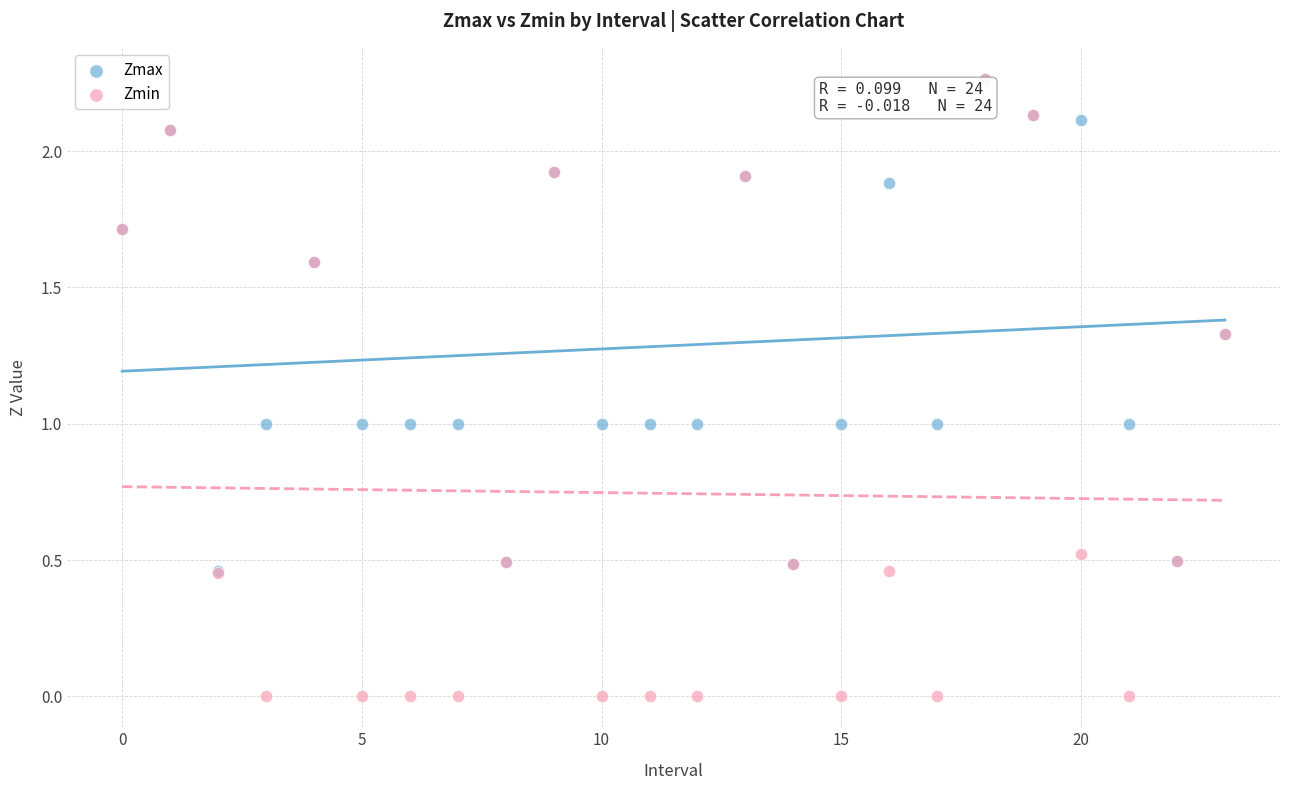

Which series has the widest spread of Y values?

Zmin